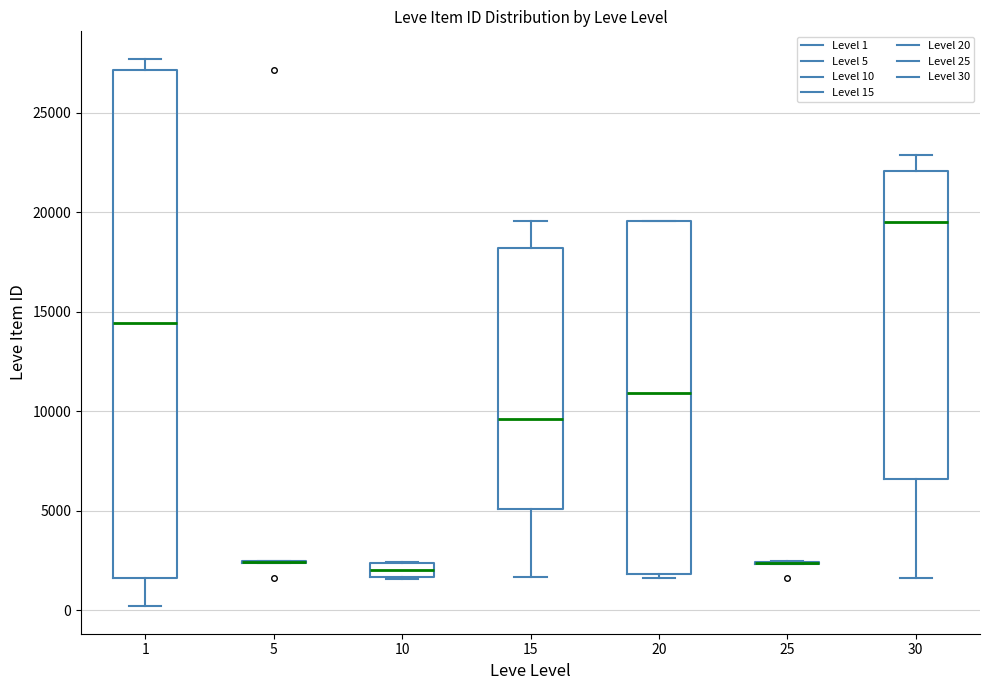

Where does the median line of the box at x = 30 sit on the y-axis? The values are not printed on the chart, so give them approximately, as read against the axis.

19500